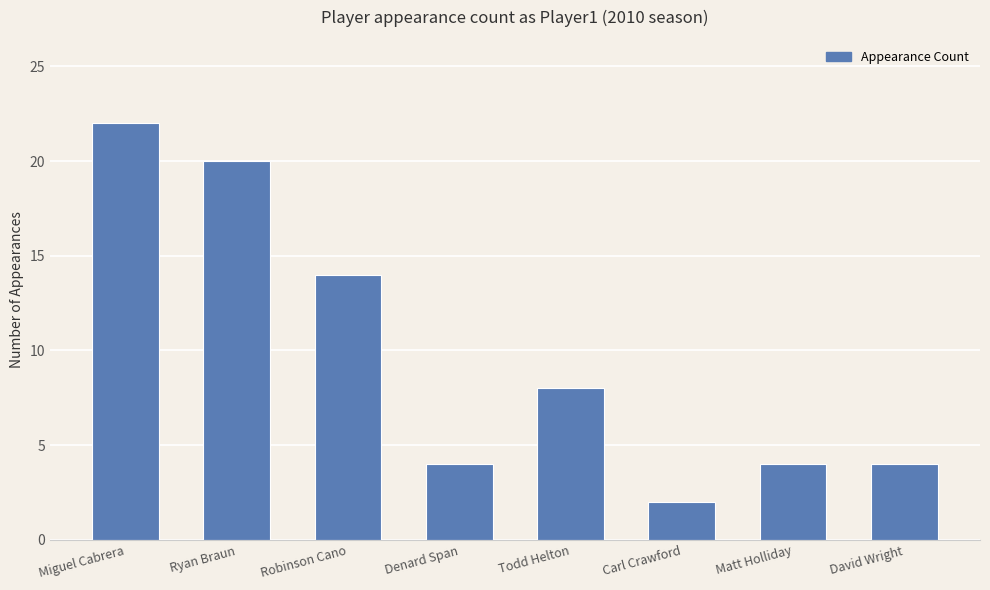

At which label is the value closest to 12?

Robinson Cano